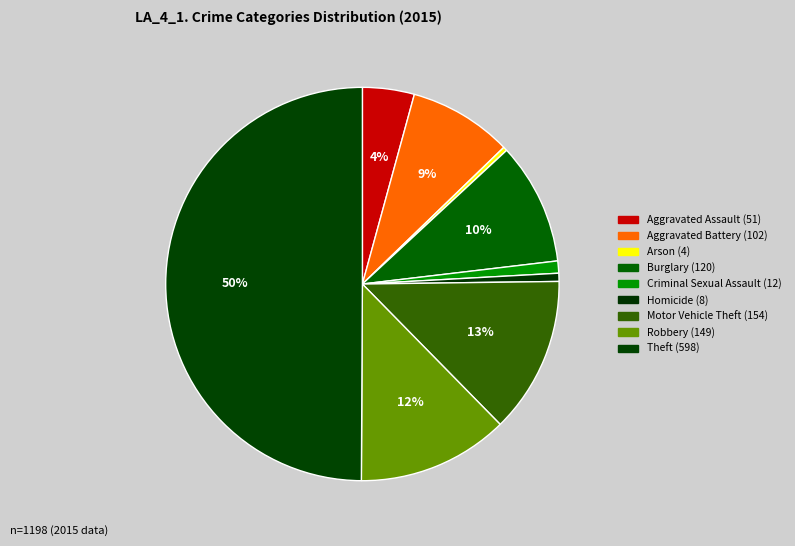

How many slices are in this pie chart?

9